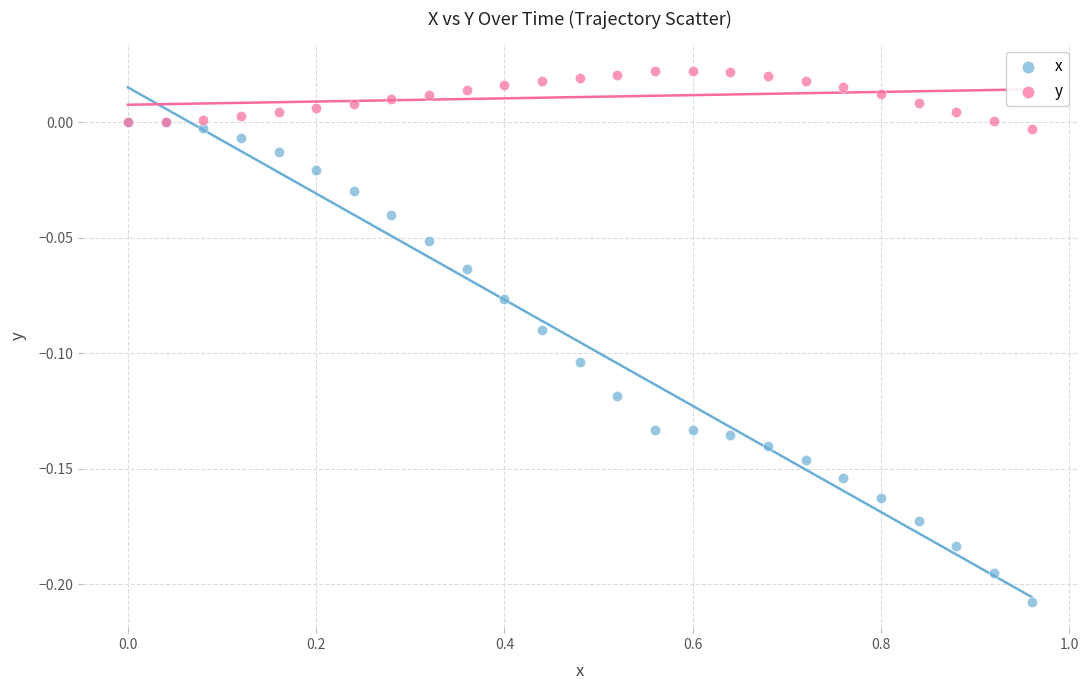

What are all the series names shown in the legend?

x, y